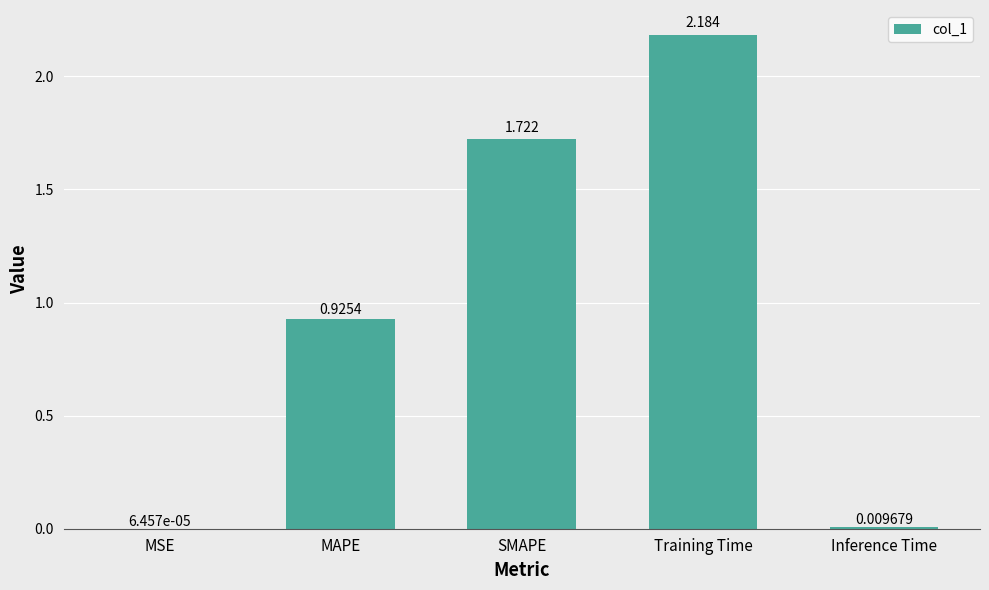

Where is the data nearest to the value 1?

MAPE